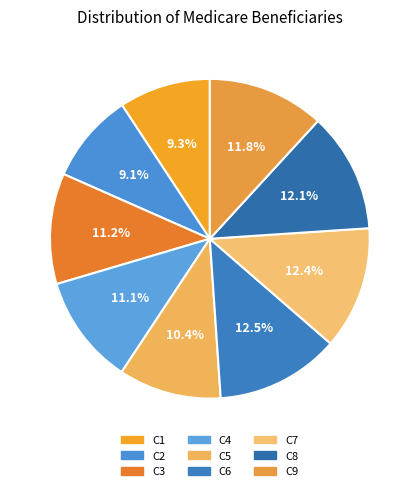

Is it true that C1 is 9% of the pie?

True